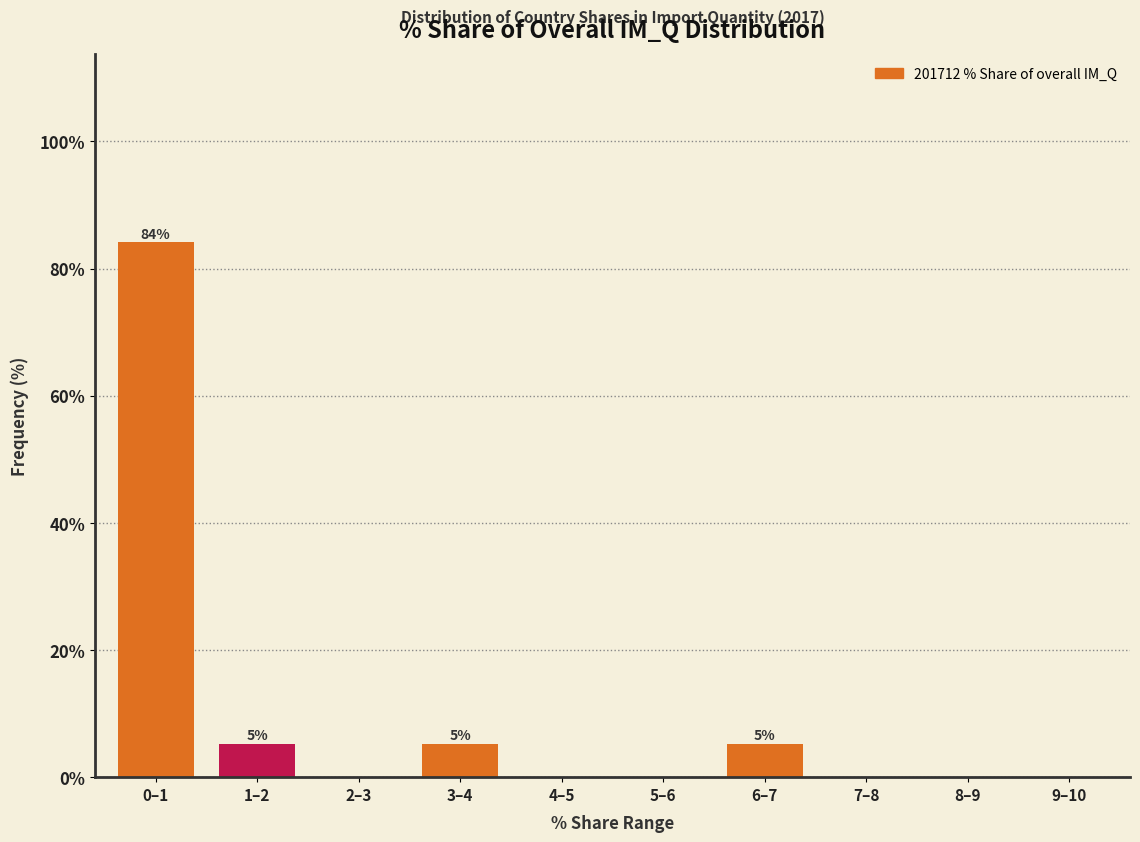

Reading left to right, transcribe all the data shown in this chart.

0–1=84.2	1–2=5.3	2–3=0.0	3–4=5.3	4–5=0.0	5–6=0.0	6–7=5.3	7–8=0.0	8–9=0.0	9–10=0.0